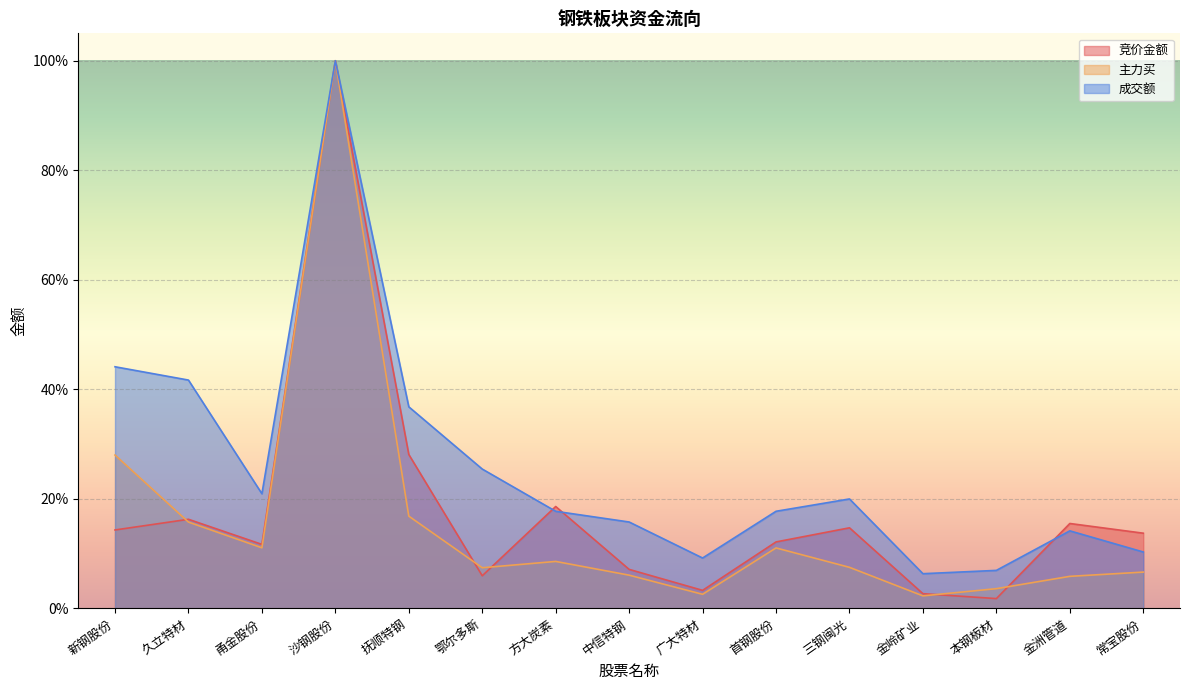

What is the minimum value for 成交额?

6.3